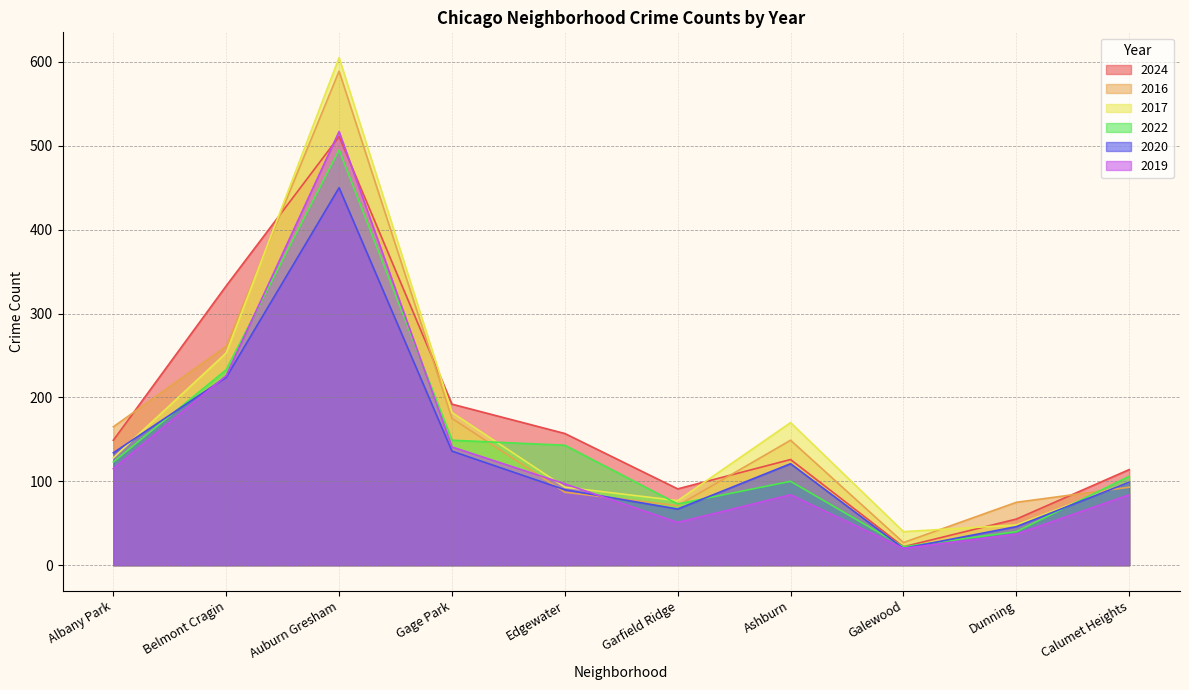

True or false: 2024 and 2016 intersect in this chart.

True